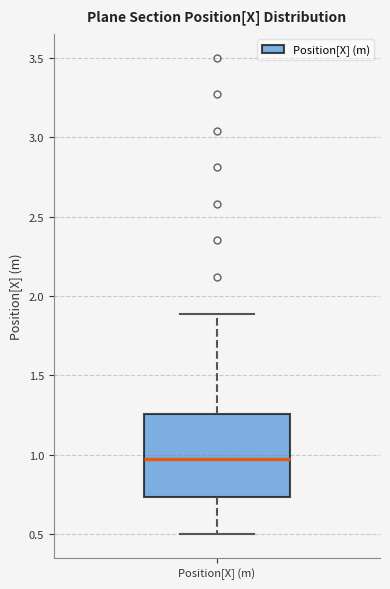

Transcribe this box plot: give where the median line is, the range the box spans, and where the two whiskers end, as read against the y-axis. The values are not printed on the chart, so give them approximately, as read against the axis.

median 0.95, box 0.75 to 1.25, whiskers 0.50 to 1.90